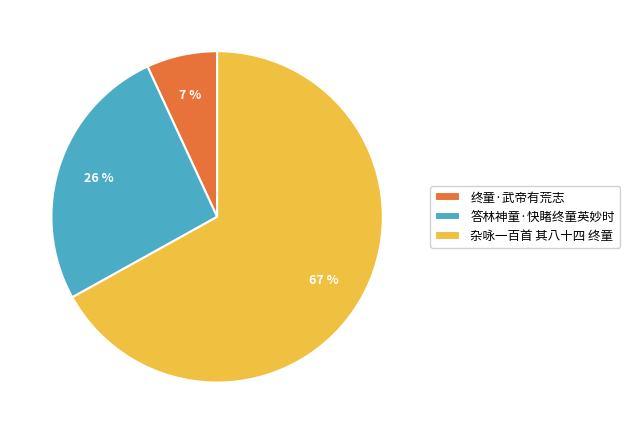

Combined, do 杂咏一百首 其八十四 终童 and 终童·武帝有荒志 account for over 50%?

Yes